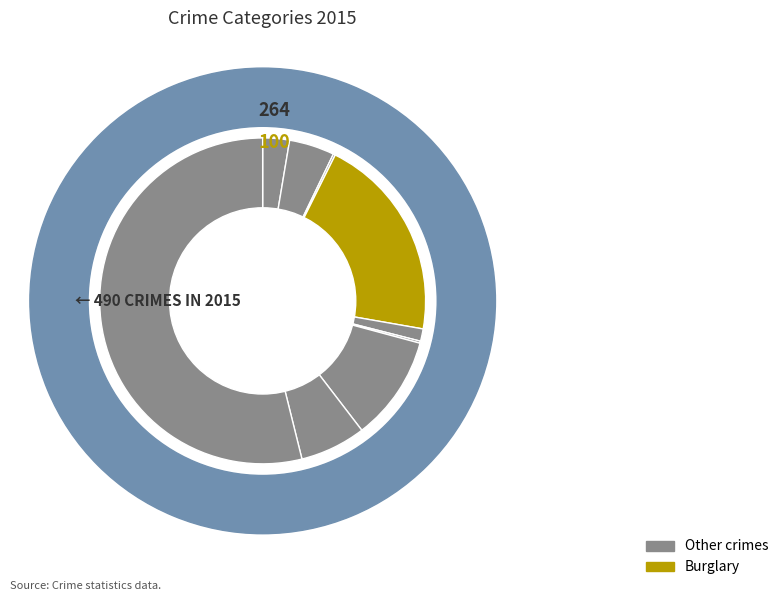

Combined, what portion of the pie is Arson and Theft?

54.1%